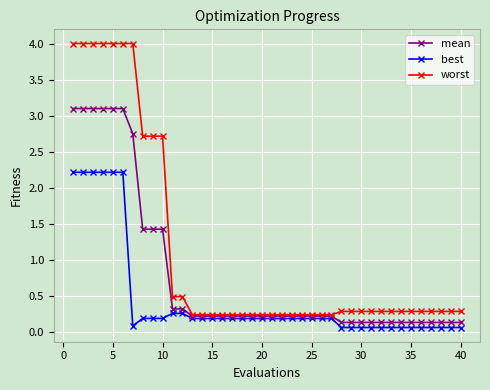

Which series has the widest spread of values?

worst